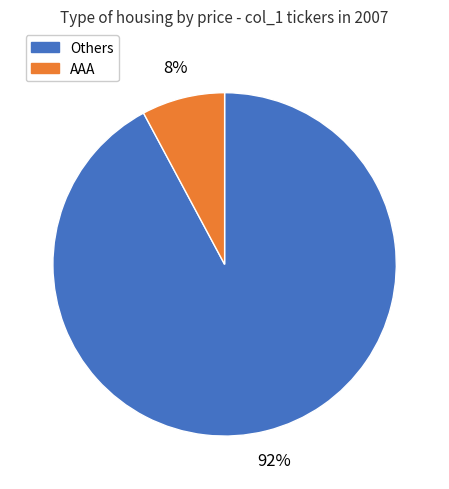

Which has a higher value, Others or AAA?

Others